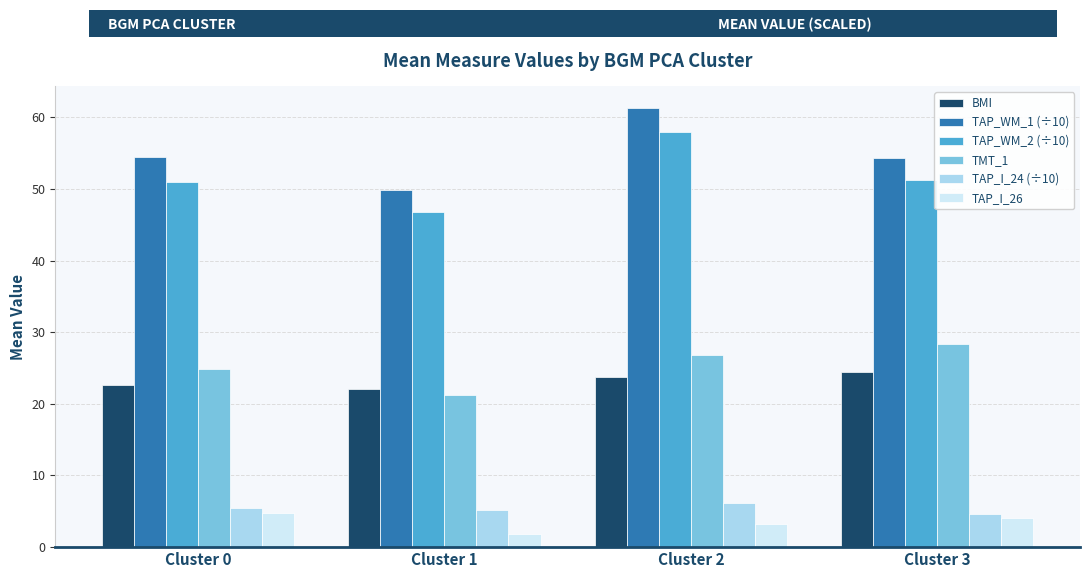

At which category is the sum across all series the highest?

Cluster 2